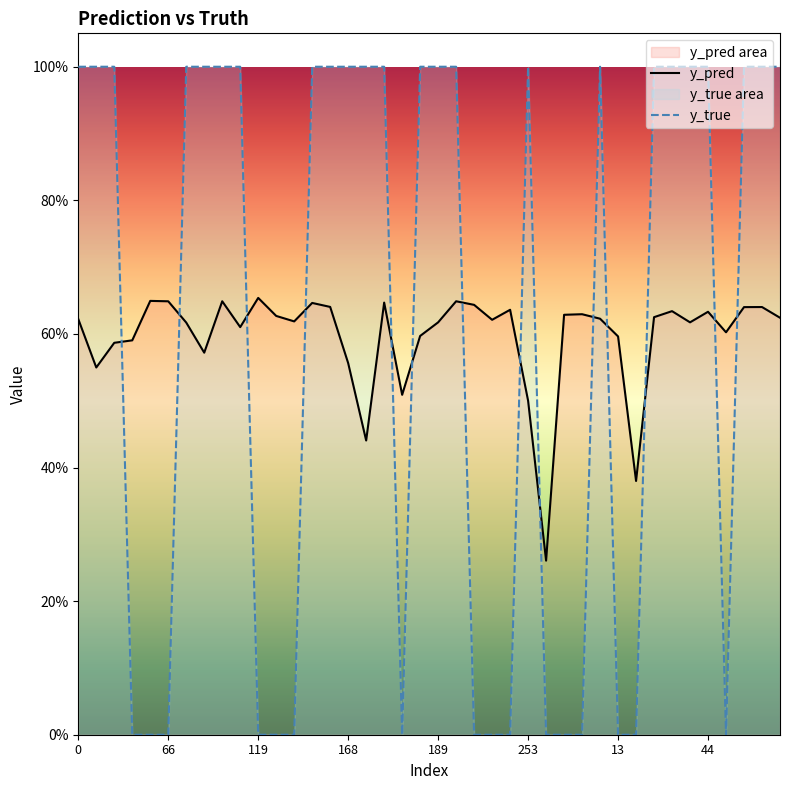

Is it true that y_true equals 0.0 at 18?

True